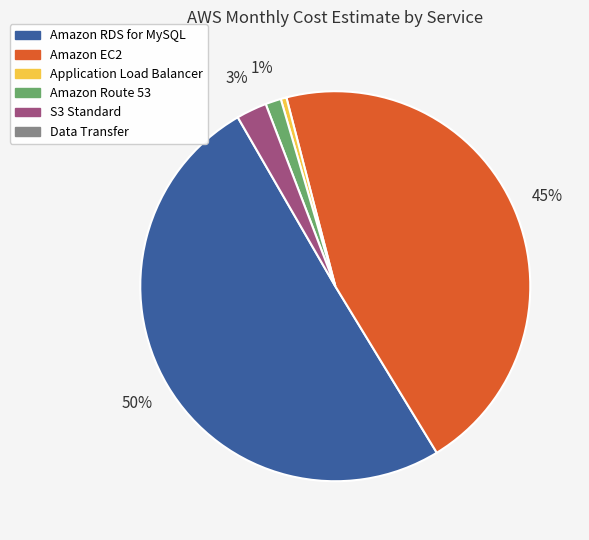

Is there any slice that represents more than half of the pie?

Yes